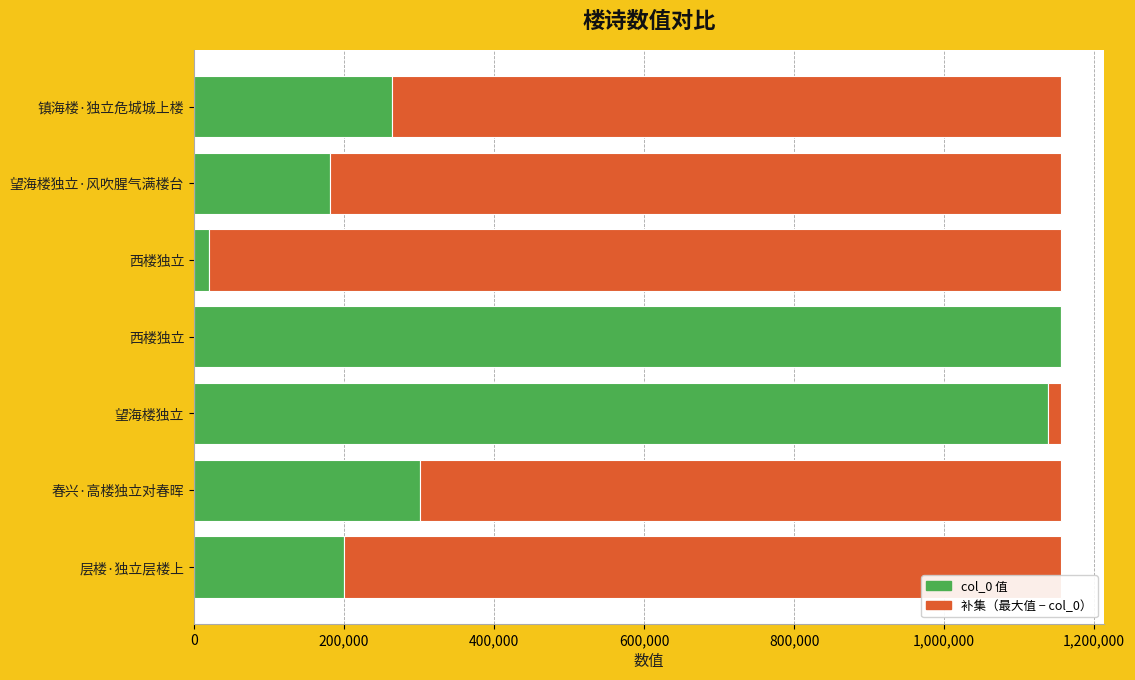

Count the number of categories in the chart.

7